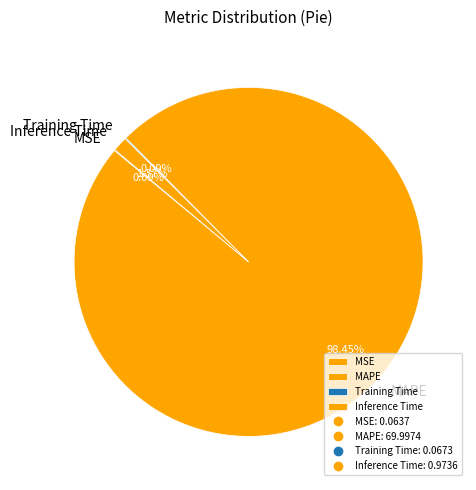

Which category accounts for the majority?

MAPE